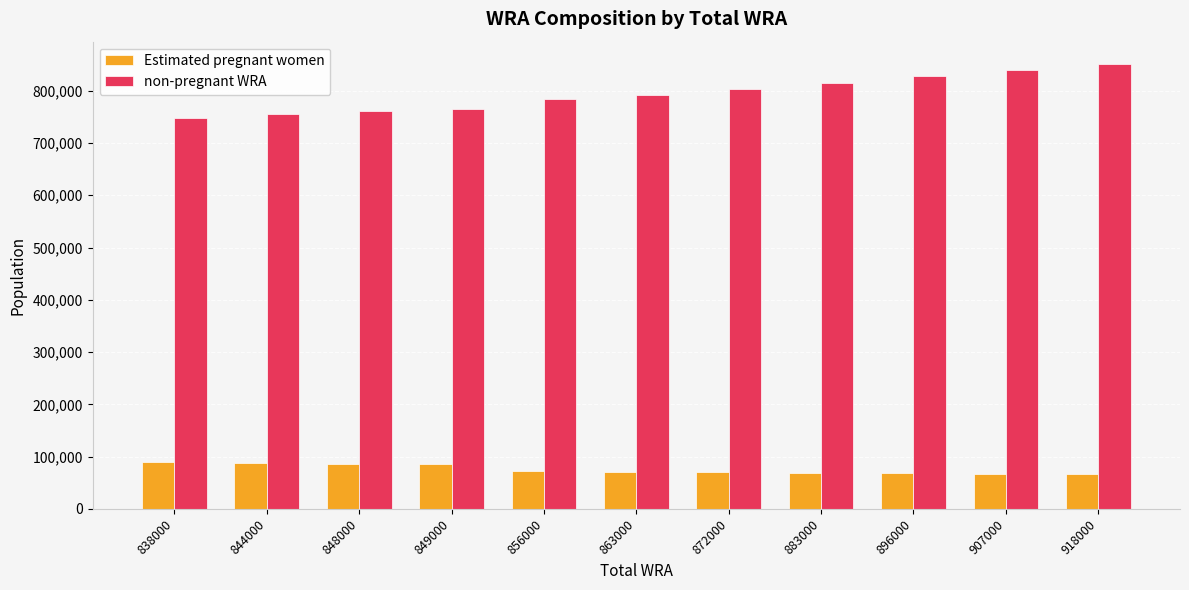

The value of non-pregnant WRA at 883000 is 472486.6. True or false?

False